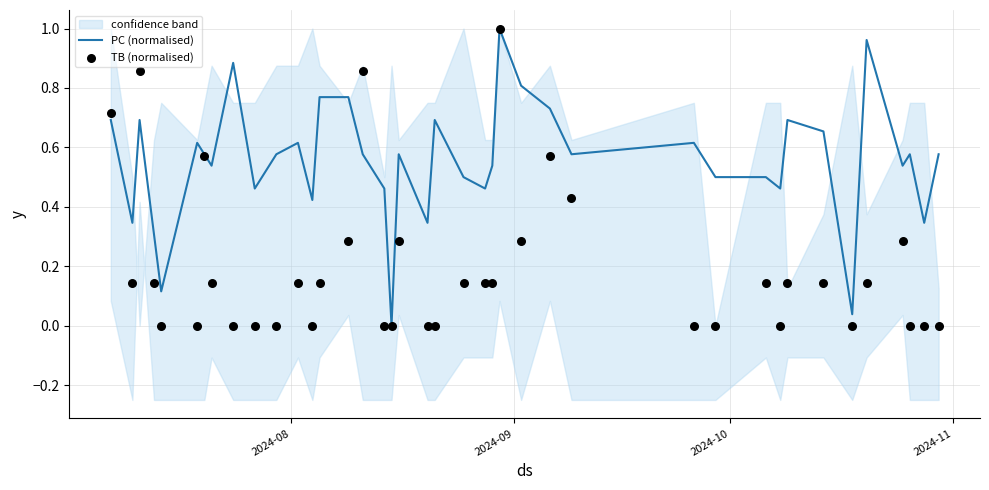

Which series has the widest spread of Y values?

PC (normalised)